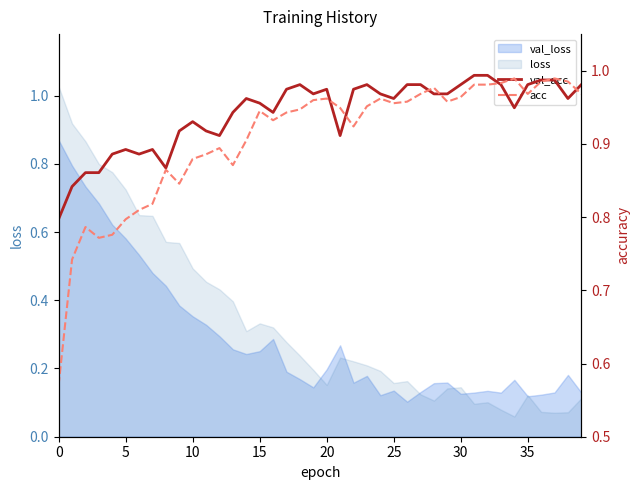

What is the lowest value of the acc series?

0.6